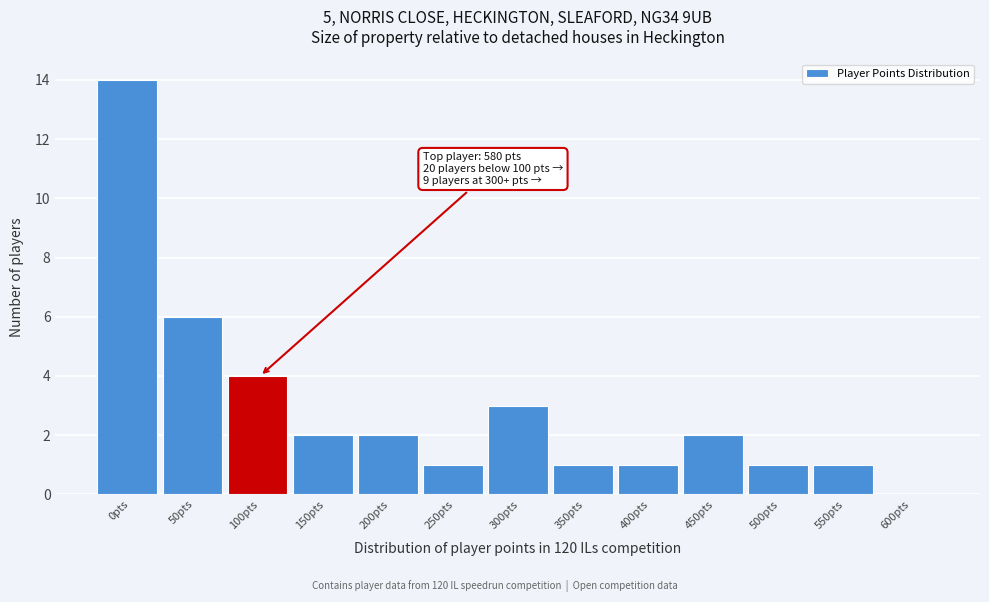

Reading left to right, what are all the values shown in this chart?

0pts=14	50pts=6	100pts=4	150pts=2	200pts=2	250pts=1	300pts=3	350pts=1	400pts=1	450pts=2	500pts=1	550pts=1	600pts=0